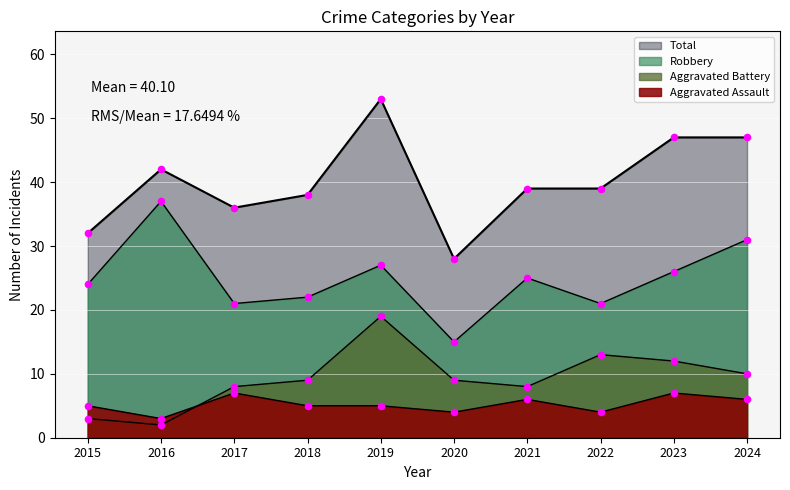

At which category is the sum across all series the highest?

2019